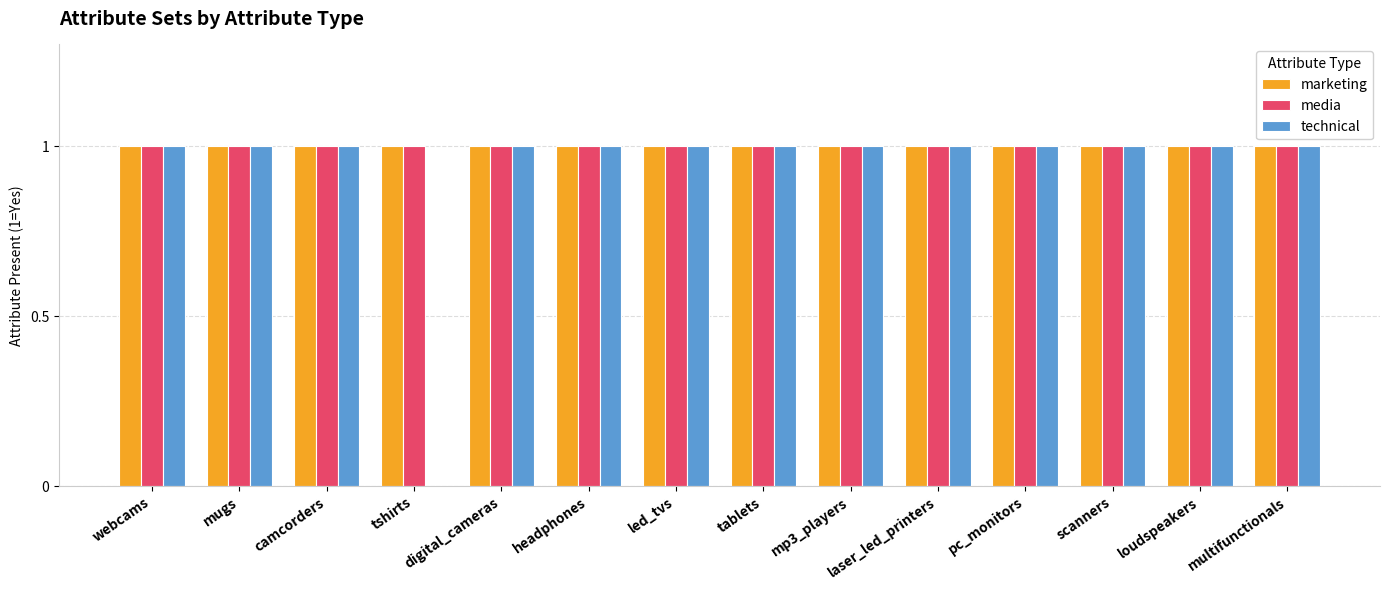

What is the total value across all series at tshirts?

2